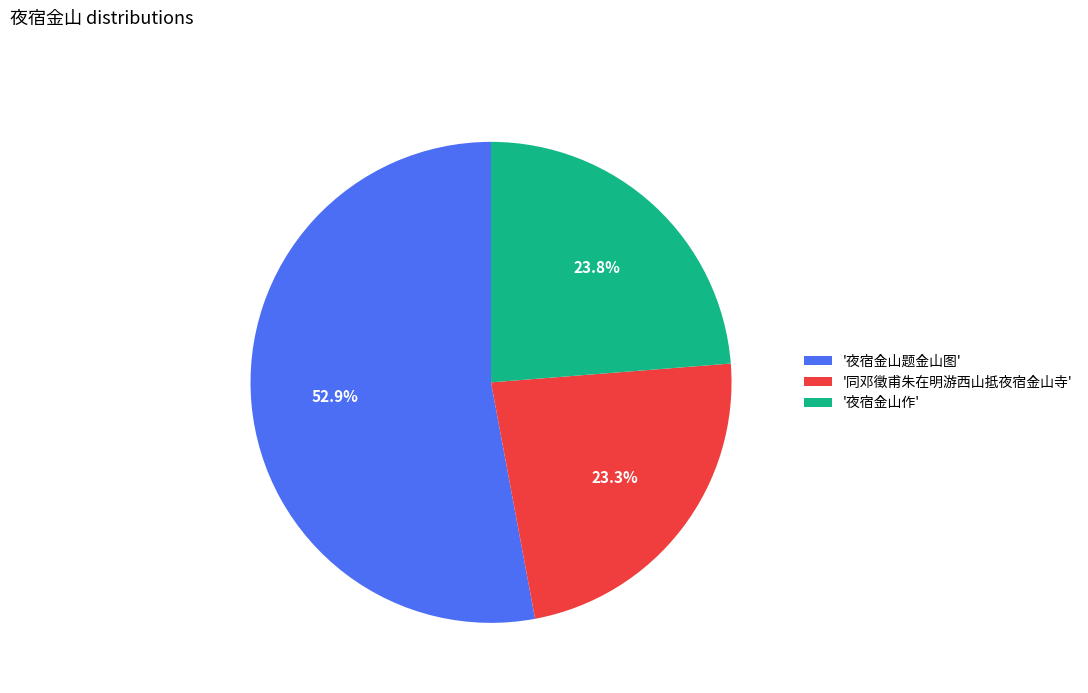

Is there any slice that represents more than half of the pie?

Yes